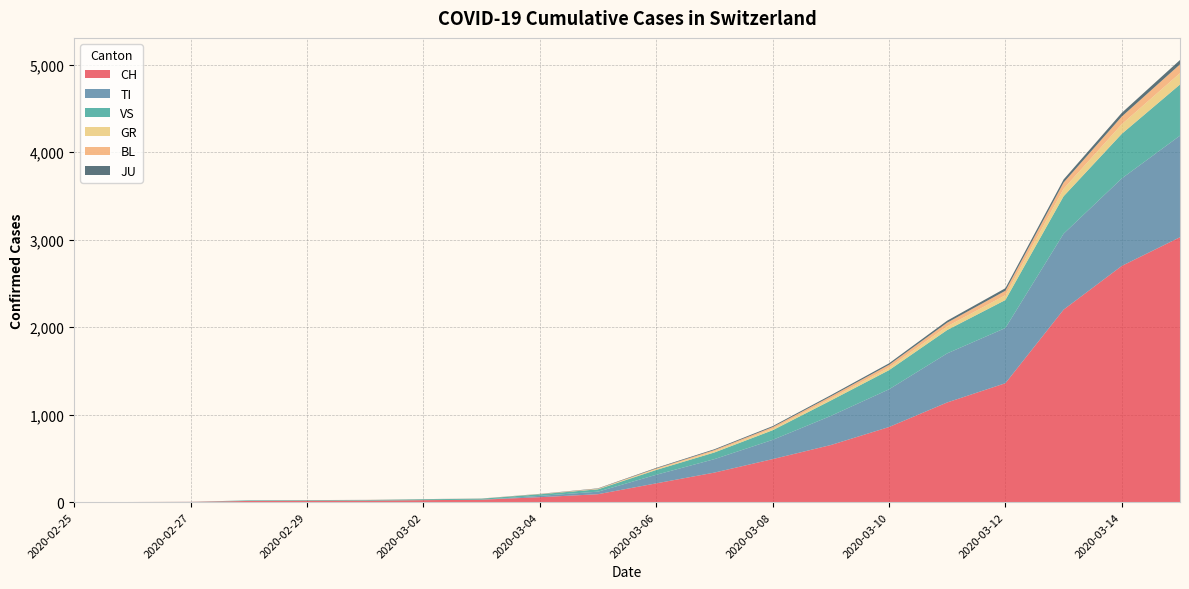

Reading right to left, list all the values displayed in this chart.

CH: 2020-03-15=3028	2020-03-14=2700	2020-03-13=2200	2020-03-12=1359	2020-03-11=1139	2020-03-10=858	2020-03-09=652	2020-03-08=491	2020-03-07=337	2020-03-06=214	2020-03-05=90	2020-03-04=56	2020-03-03=27	2020-03-02=22	2020-03-01=16	2020-02-29=15	2020-02-28=13	2020-02-27=2	2020-02-26=1	2020-02-25=0
TI: 2020-03-15=1161	2020-03-14=1000	2020-03-13=868	2020-03-12=631	2020-03-11=561	2020-03-10=431	2020-03-09=333	2020-03-08=220	2020-03-07=154	2020-03-06=98	2020-03-05=29	2020-03-04=15	2020-03-03=0	2020-03-02=0	2020-03-01=0	2020-02-29=0	2020-02-28=0	2020-02-27=0	2020-02-26=0	2020-02-25=0
GR: 2020-03-15=130	2020-03-14=110	2020-03-13=85	2020-03-12=55	2020-03-11=42	2020-03-10=29	2020-03-09=22	2020-03-08=17	2020-03-07=14	2020-03-06=8	2020-03-05=3	2020-03-04=1	2020-03-03=0	2020-03-02=0	2020-03-01=0	2020-02-29=0	2020-02-28=0	2020-02-27=0	2020-02-26=0	2020-02-25=0
VS: 2020-03-15=585	2020-03-14=510	2020-03-13=428	2020-03-12=320	2020-03-11=267	2020-03-10=219	2020-03-09=176	2020-03-08=110	2020-03-07=76	2020-03-06=55	2020-03-05=27	2020-03-04=18	2020-03-03=12	2020-03-02=10	2020-03-01=7	2020-02-29=6	2020-02-28=6	2020-02-27=0	2020-02-26=0	2020-02-25=0
JU: 2020-03-15=50	2020-03-14=42	2020-03-13=35	2020-03-12=29	2020-03-11=23	2020-03-10=17	2020-03-09=14	2020-03-08=11	2020-03-07=9	2020-03-06=7	2020-03-05=4	2020-03-04=2	2020-03-03=1	2020-03-02=1	2020-03-01=1	2020-02-29=1	2020-02-28=1	2020-02-27=1	2020-02-26=0	2020-02-25=0
BL: 2020-03-15=100	2020-03-14=88	2020-03-13=72	2020-03-12=51	2020-03-11=42	2020-03-10=32	2020-03-09=25	2020-03-08=19	2020-03-07=14	2020-03-06=9	2020-03-05=4	2020-03-04=2	2020-03-03=1	2020-03-02=1	2020-03-01=1	2020-02-29=1	2020-02-28=0	2020-02-27=0	2020-02-26=0	2020-02-25=0